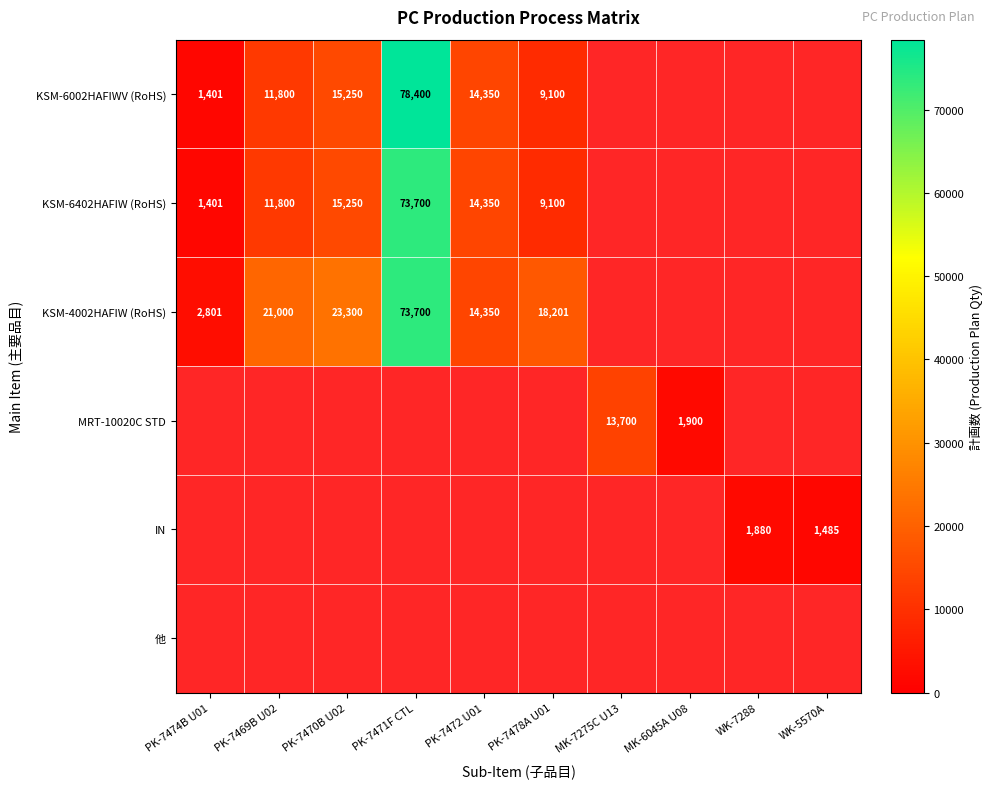

At how many categories does at least one series exceed 74146?

1